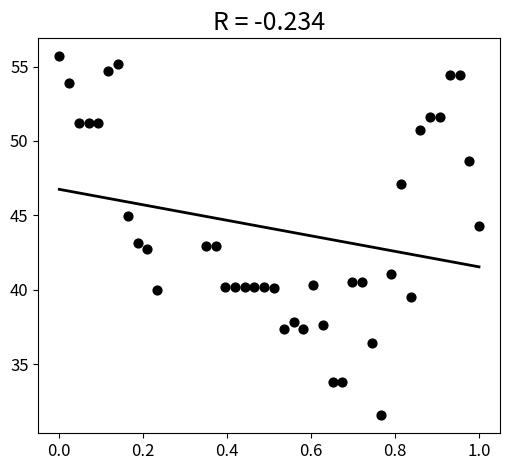

What is the range of X values (max minus min)?

1.0